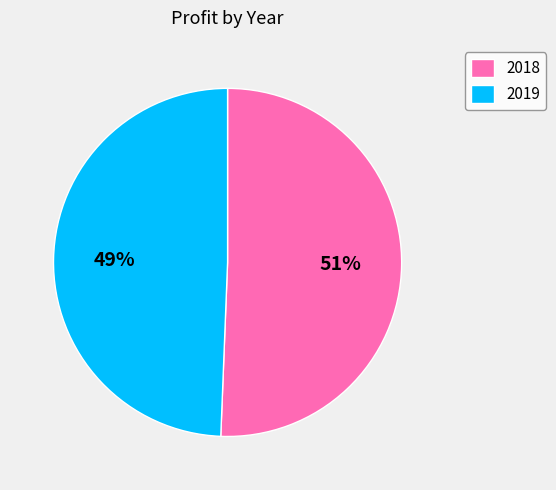

Is 2018 the majority of the pie?

Yes